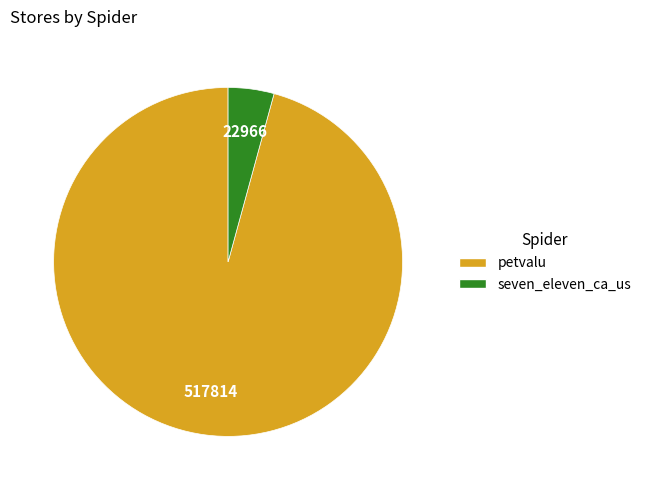

How many slices are in this pie chart?

2